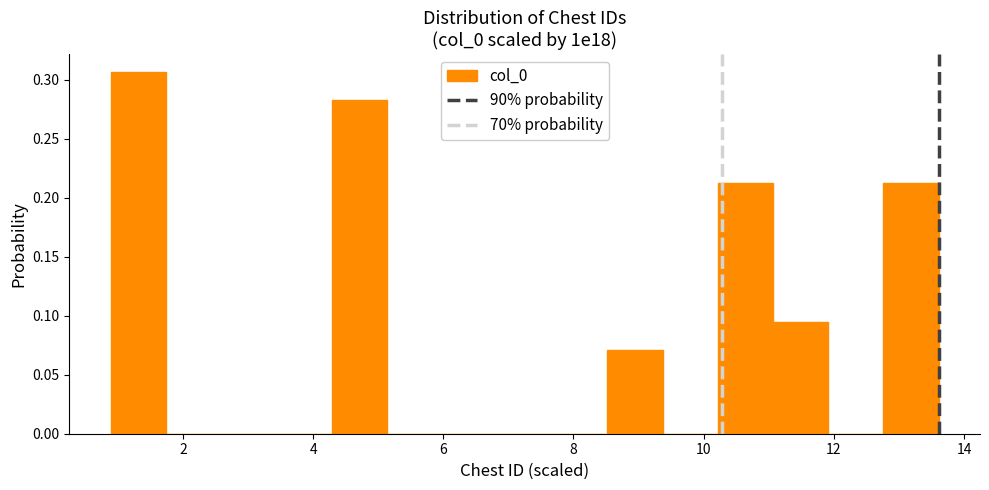

Reading left to right, transcribe this chart: for each bar, give the range it covers on the x-axis and its height. Neither the bar edges nor the heights are printed on the chart, so give them approximately, as read against the axes.

0.8 to 1.8: 0.305
1.8 to 2.6: 0
2.6 to 3.4: 0
3.4 to 4.2: 0
4.2 to 5.2: 0.285
5.2 to 6.0: 0
6.0 to 6.8: 0
6.8 to 7.6: 0
7.6 to 8.6: 0
8.6 to 9.4: 0.070
9.4 to 10.2: 0
10.2 to 11.0: 0.210
11.0 to 12.0: 0.095
12.0 to 12.8: 0
12.8 to 13.6: 0.210